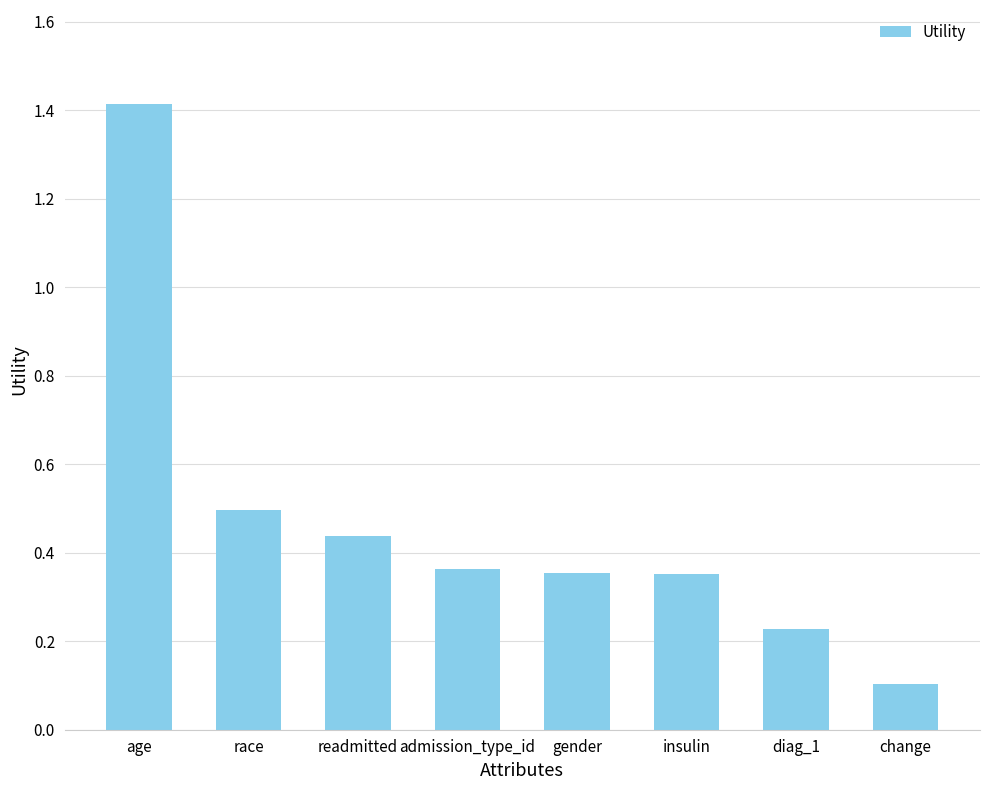

What is the label of the 3rd bar from the left?

readmitted